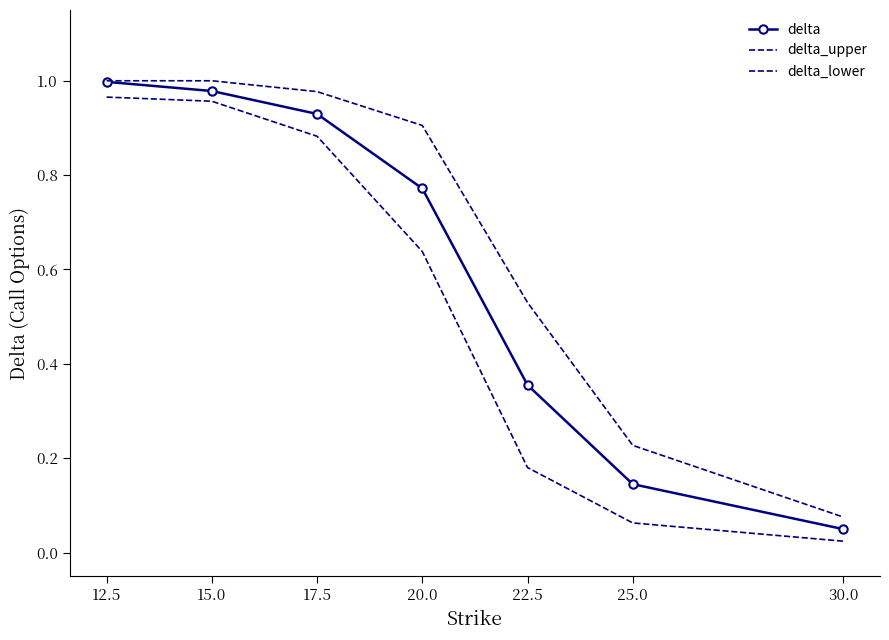

What are all the series names shown in the legend?

delta, delta_upper, delta_lower